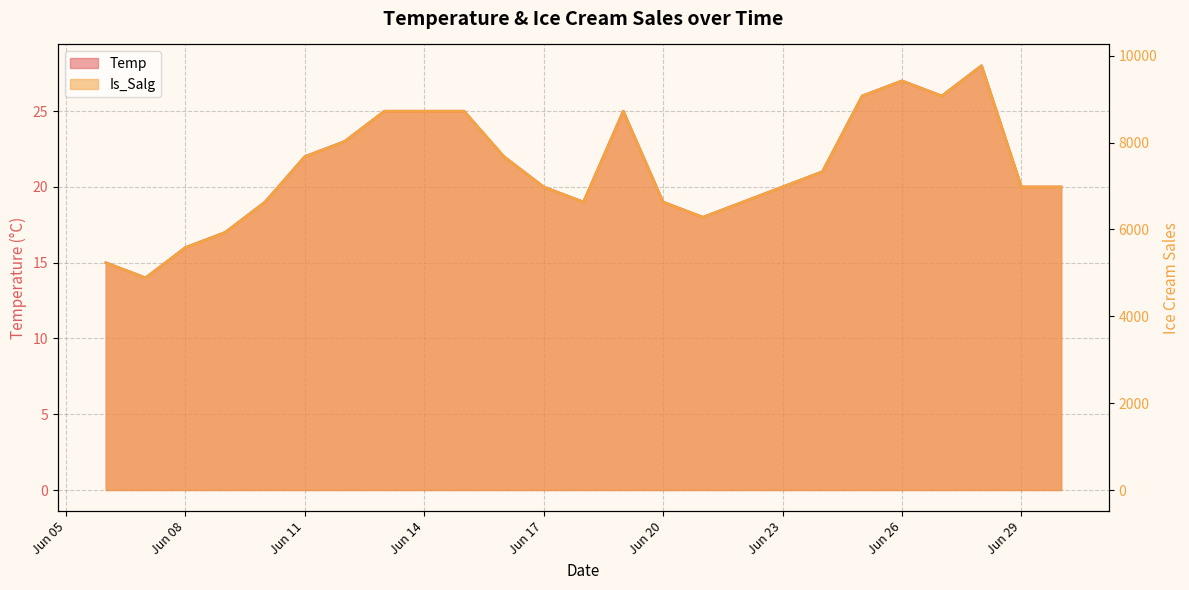

What is the value of the Is_Salg point at the 3rd from the left?

5584